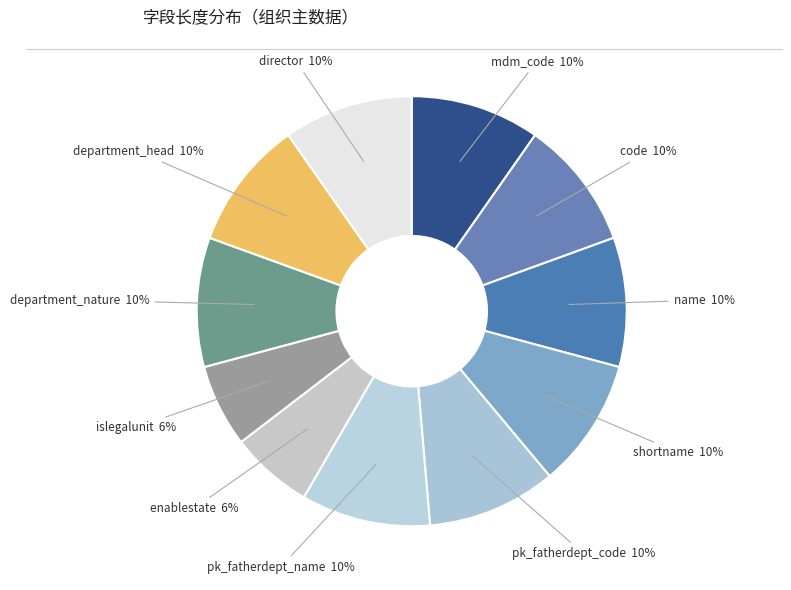

Does name account for over 50% of the chart?

No